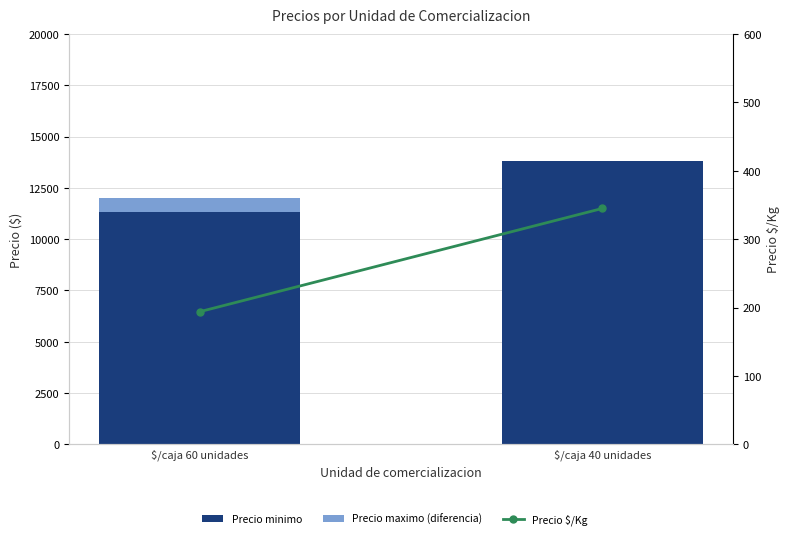

How many categories are shown in the chart?

2